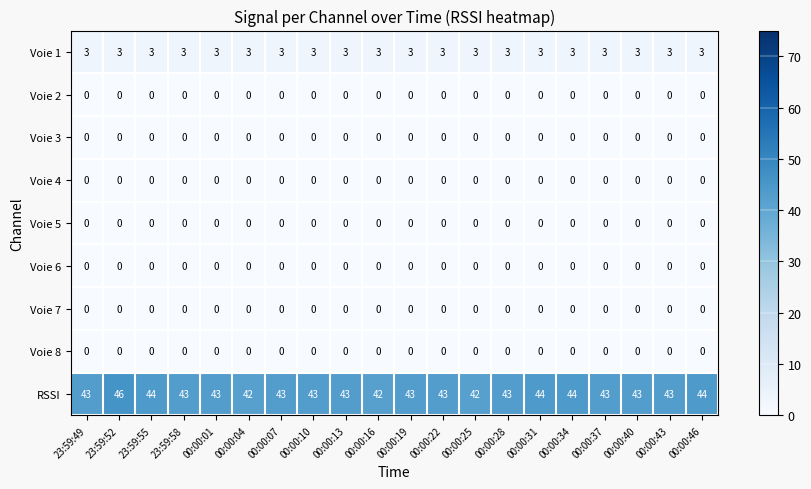

Which series has the largest total across all categories?

RSSI